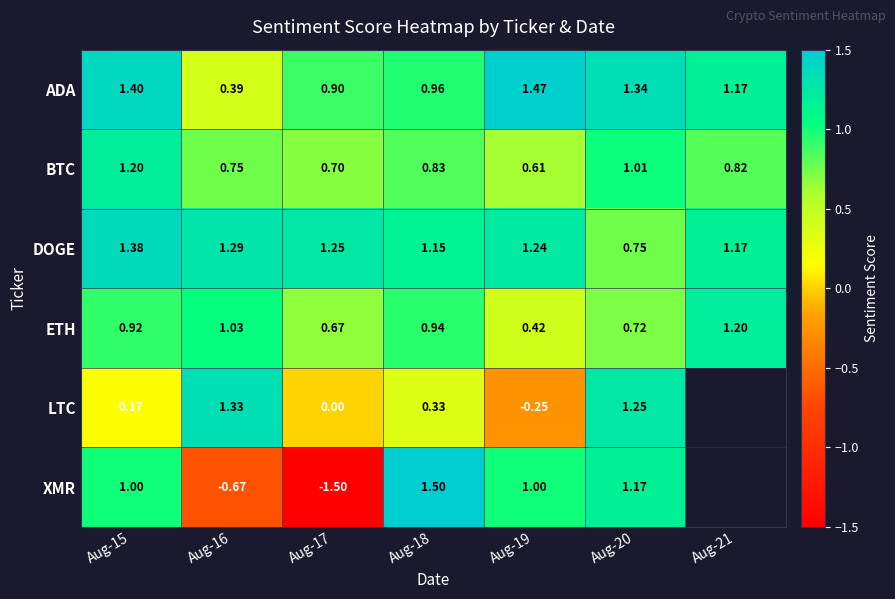

At how many categories does at least one series exceed -1?

7